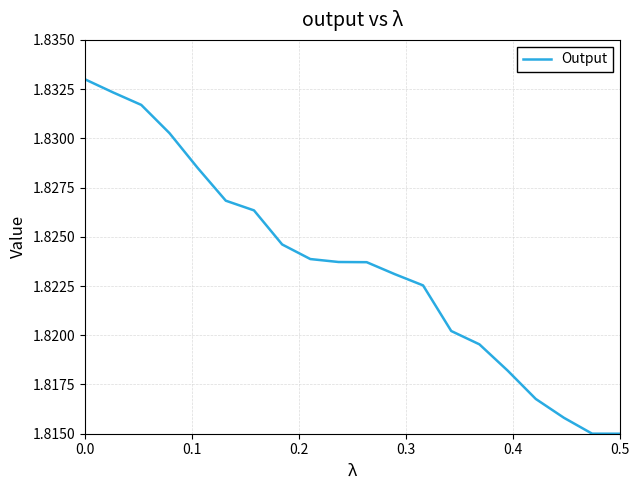

Count the values in the range 1 to 2.

20